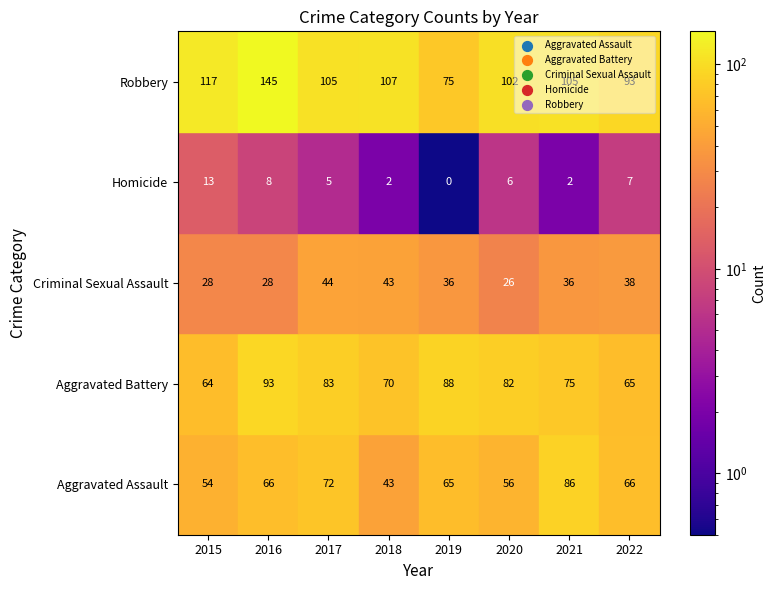

What is the difference between the maximum and minimum values in the Homicide series?

13